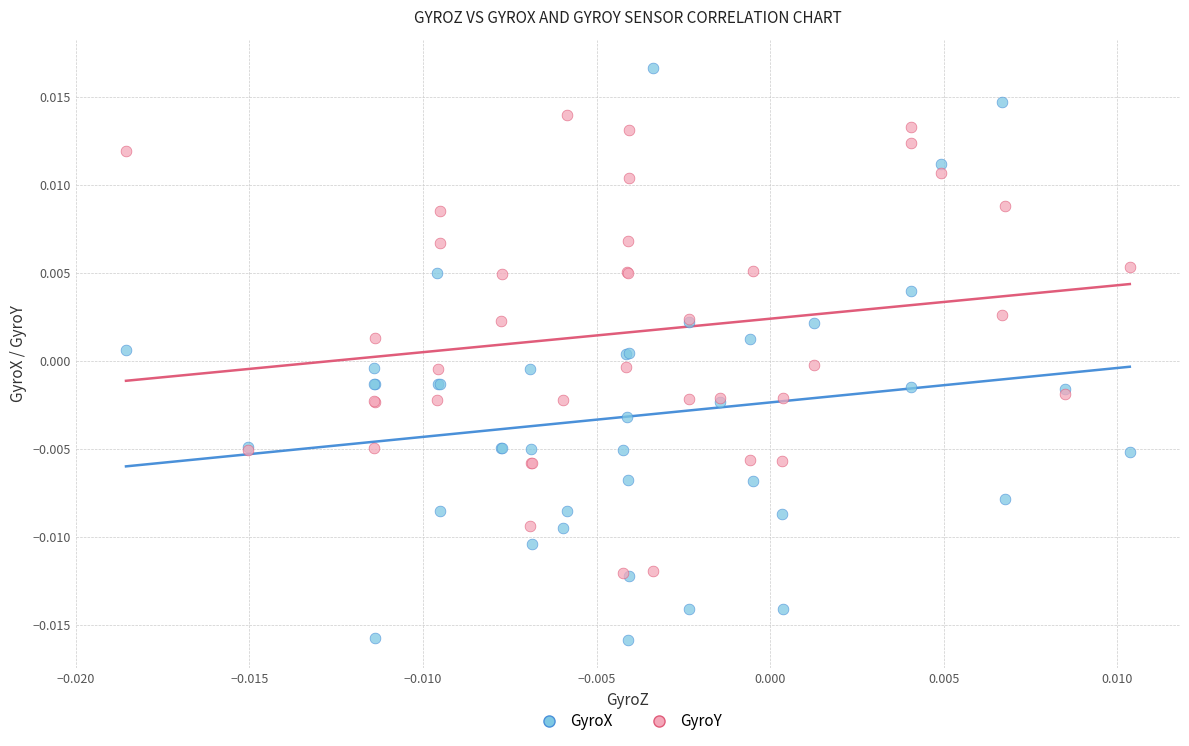

Which series has the largest Y range (max minus min)?

GyroX